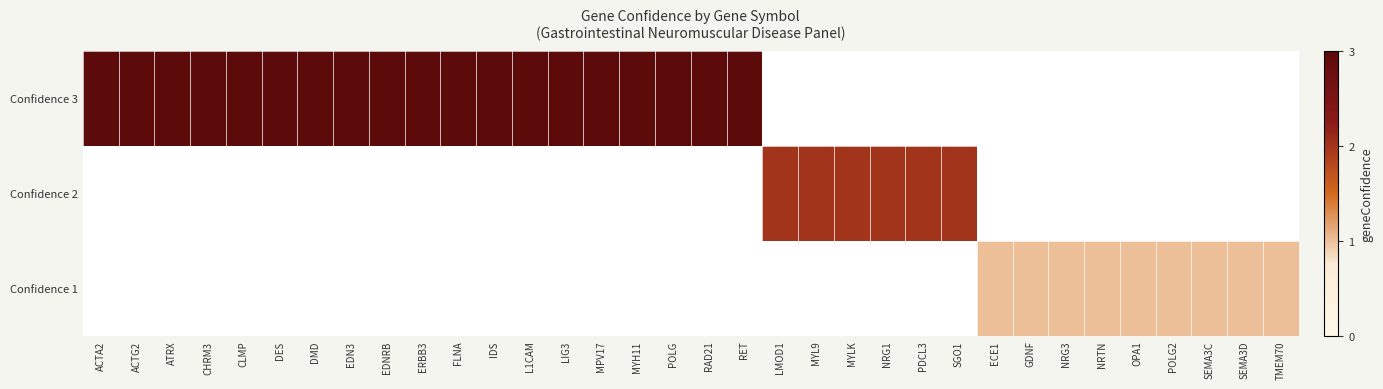

Rank the series at RAD21 from highest to lowest value.

Confidence 3, Confidence 2, Confidence 1